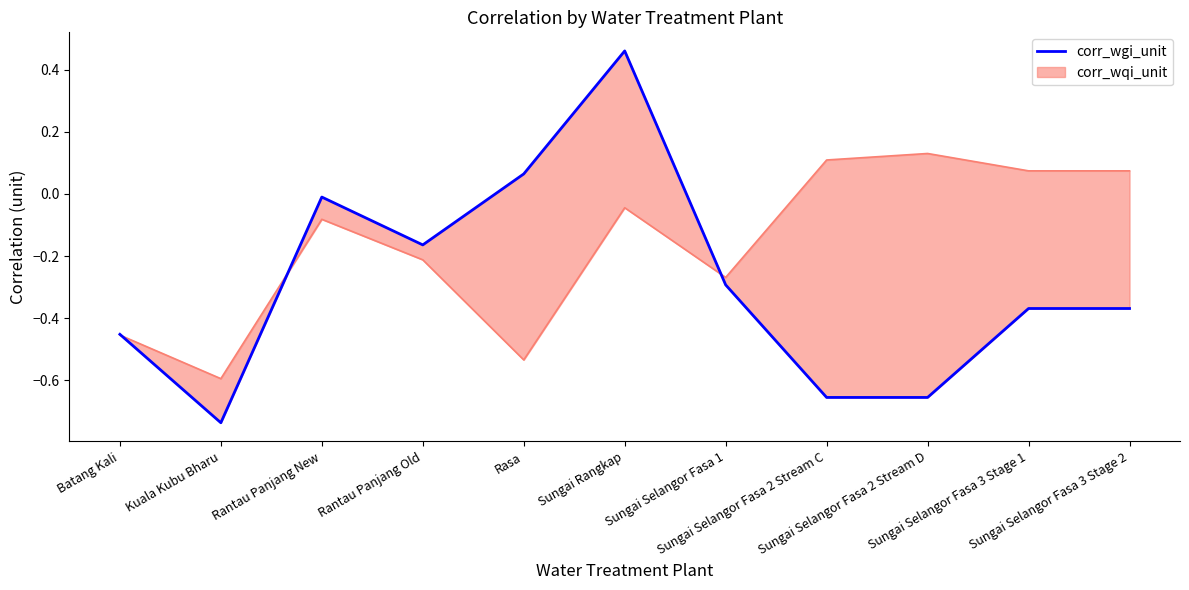

Count the number of values greater than 0.

2